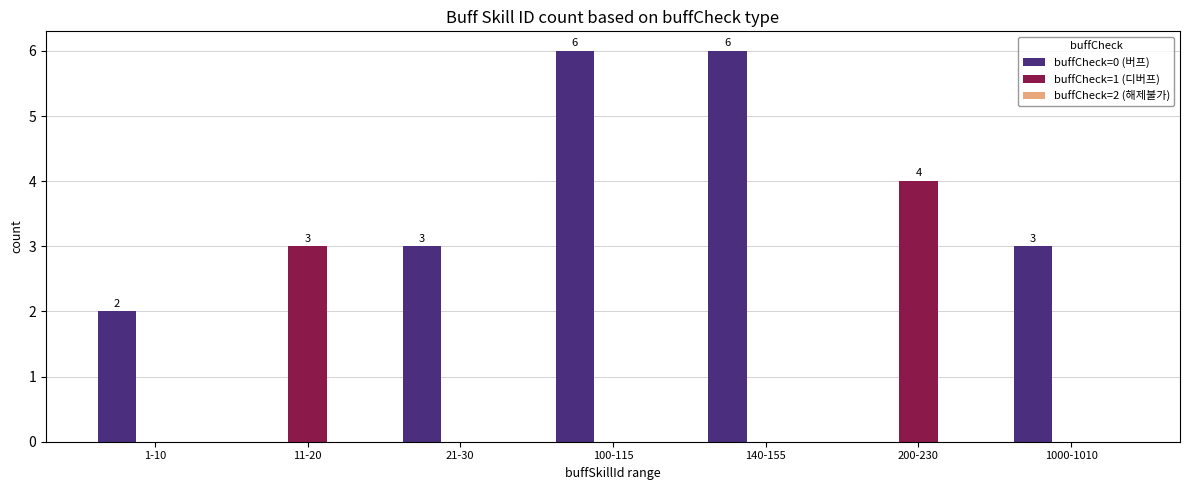

Between 1-10 and 140-155, which series saw the biggest shift?

buffCheck=0 (버프)